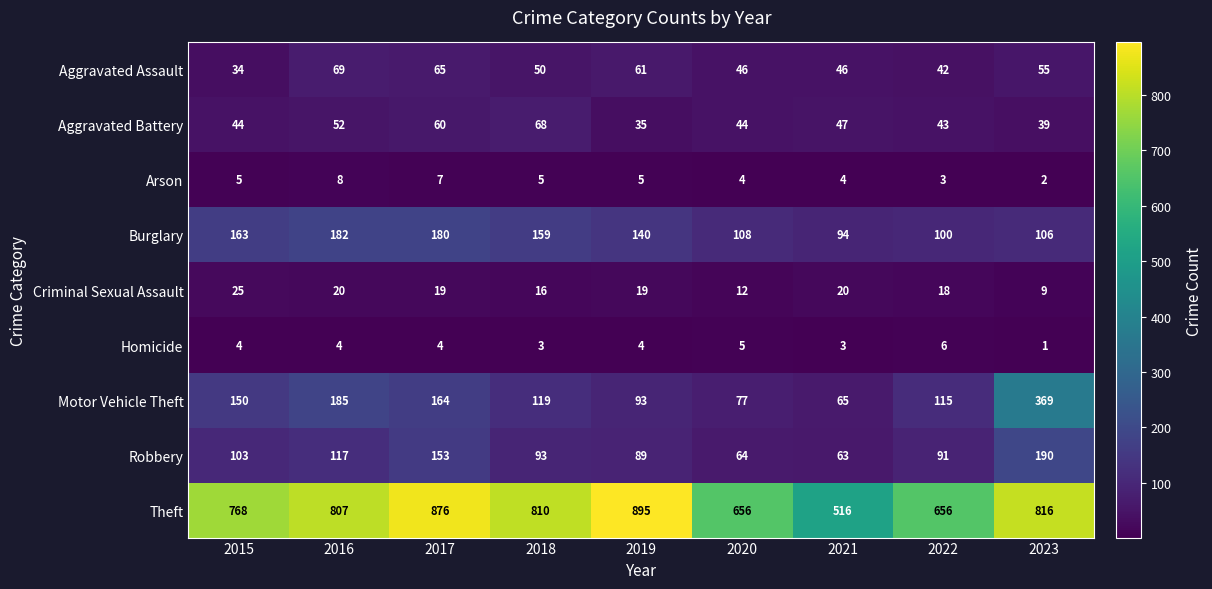

Which label corresponds to the smallest value in the chart?

2023